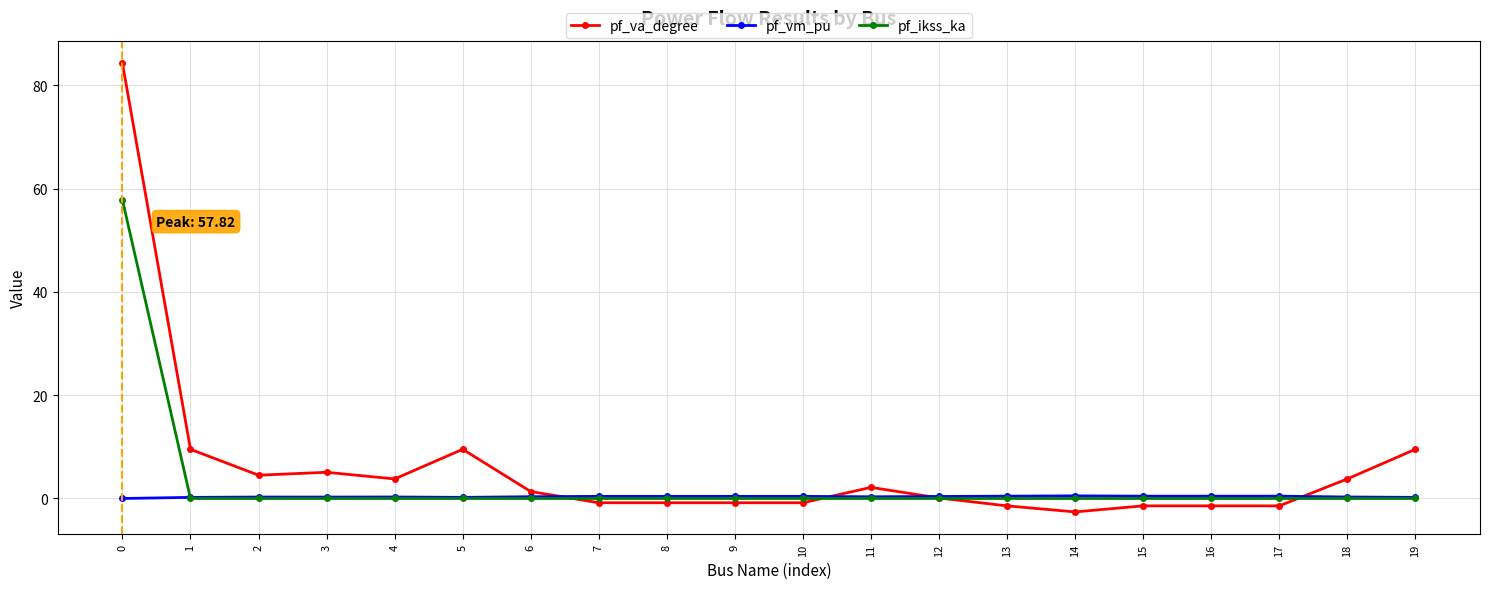

True or false: pf_va_degree has more than 0 points higher than both neighbors.

True